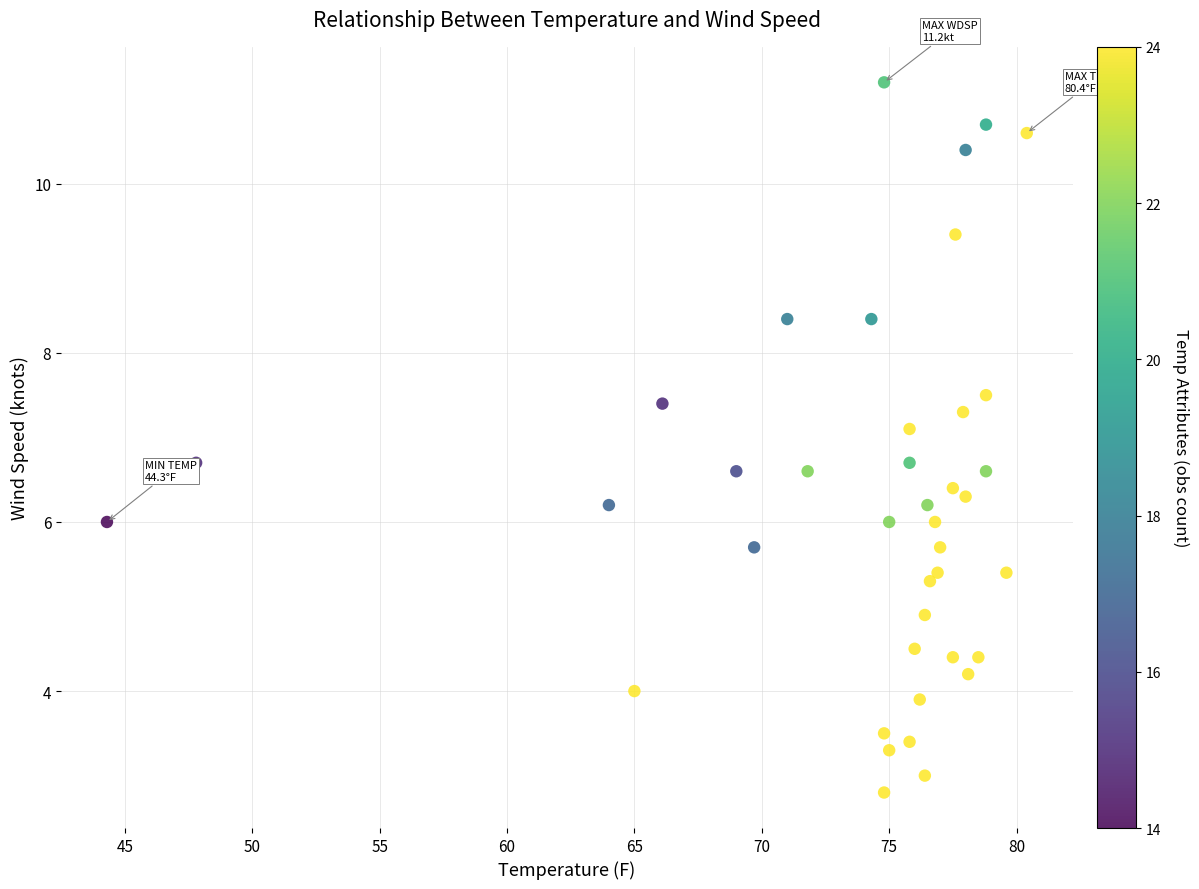

What Y value in the scatter plot is closest to 7?

7.1